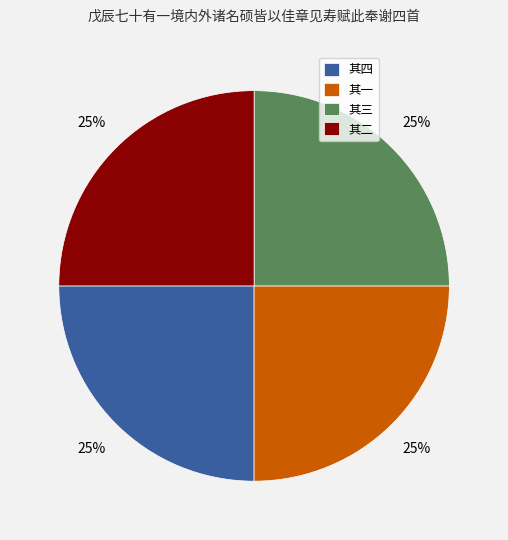

What is the ratio of the value at 其三 to the value at 其一?

1.0